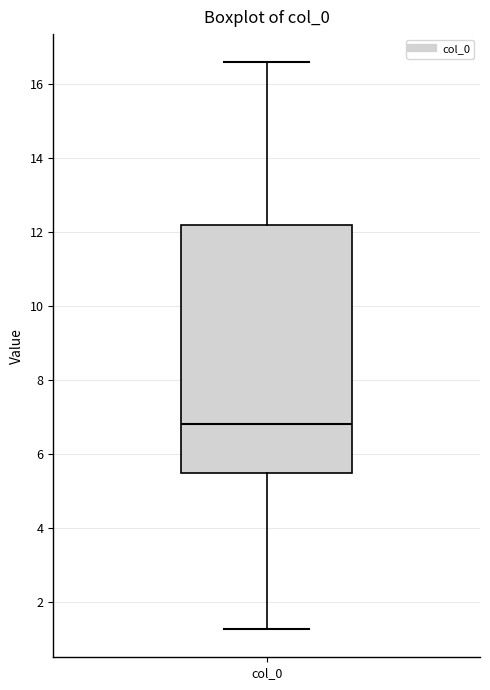

Where does the lower whisker of the box for col_0 end on the y-axis? The values are not printed on the chart, so give them approximately, as read against the axis.

1.2